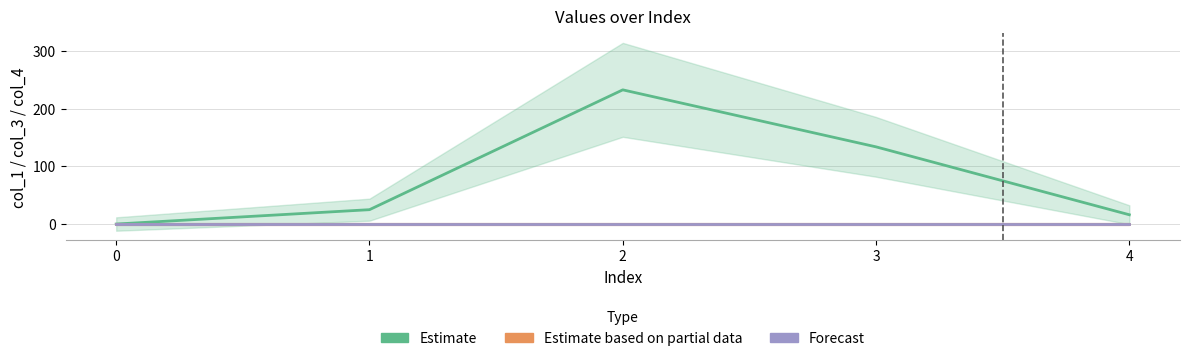

At which category is the sum across all series the highest?

2